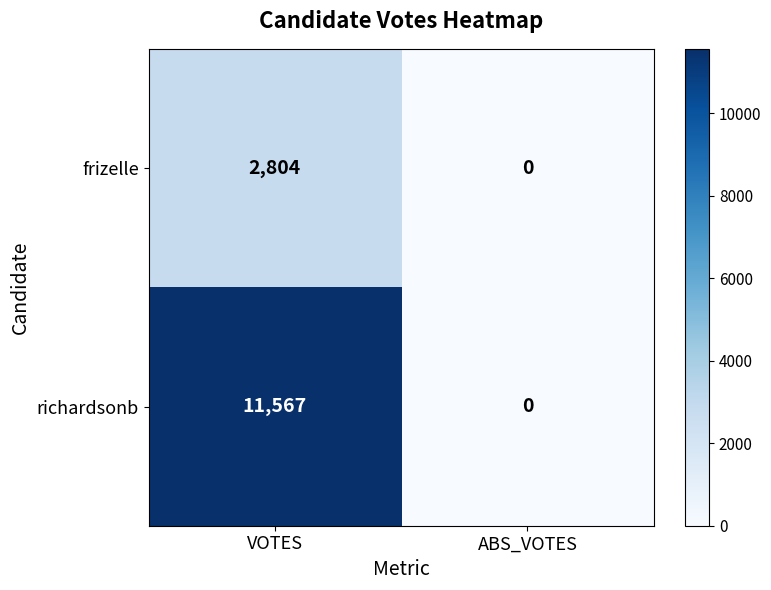

How many positive values does the richardsonb series have?

1